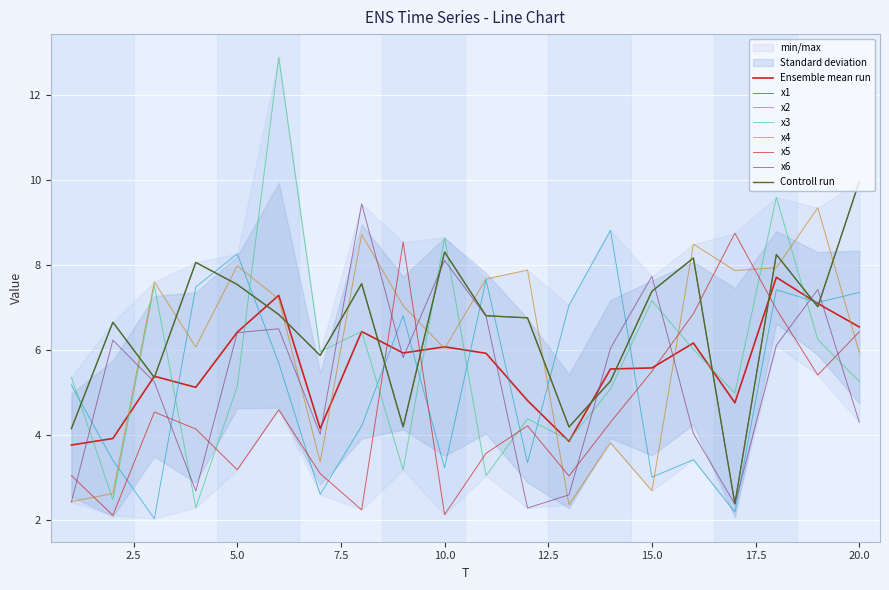

What is the value of the x2 point at the 3rd from the left?

2.0